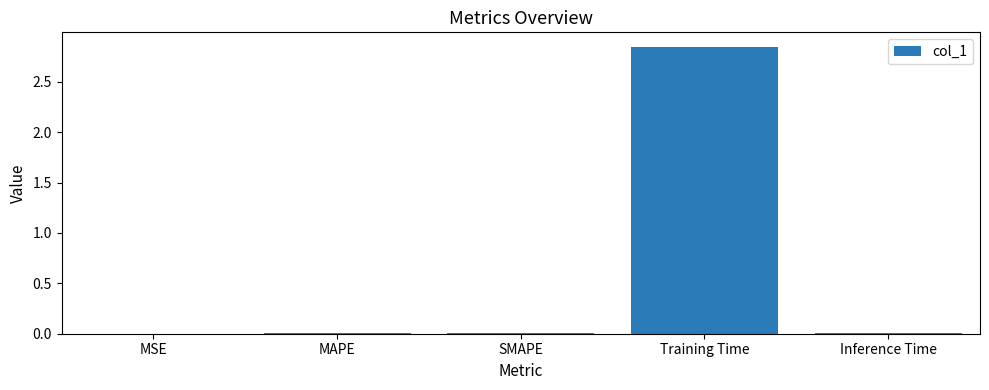

True or false: the data shows 0.0 at Inference Time.

True